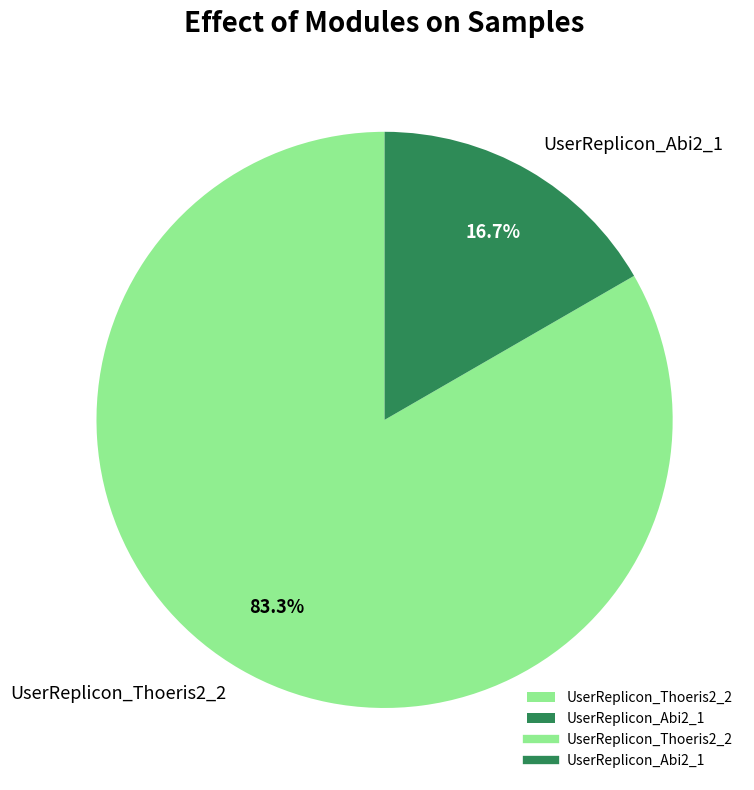

Rank the categories by value from highest to lowest.

UserReplicon_Thoeris2_2, UserReplicon_Abi2_1